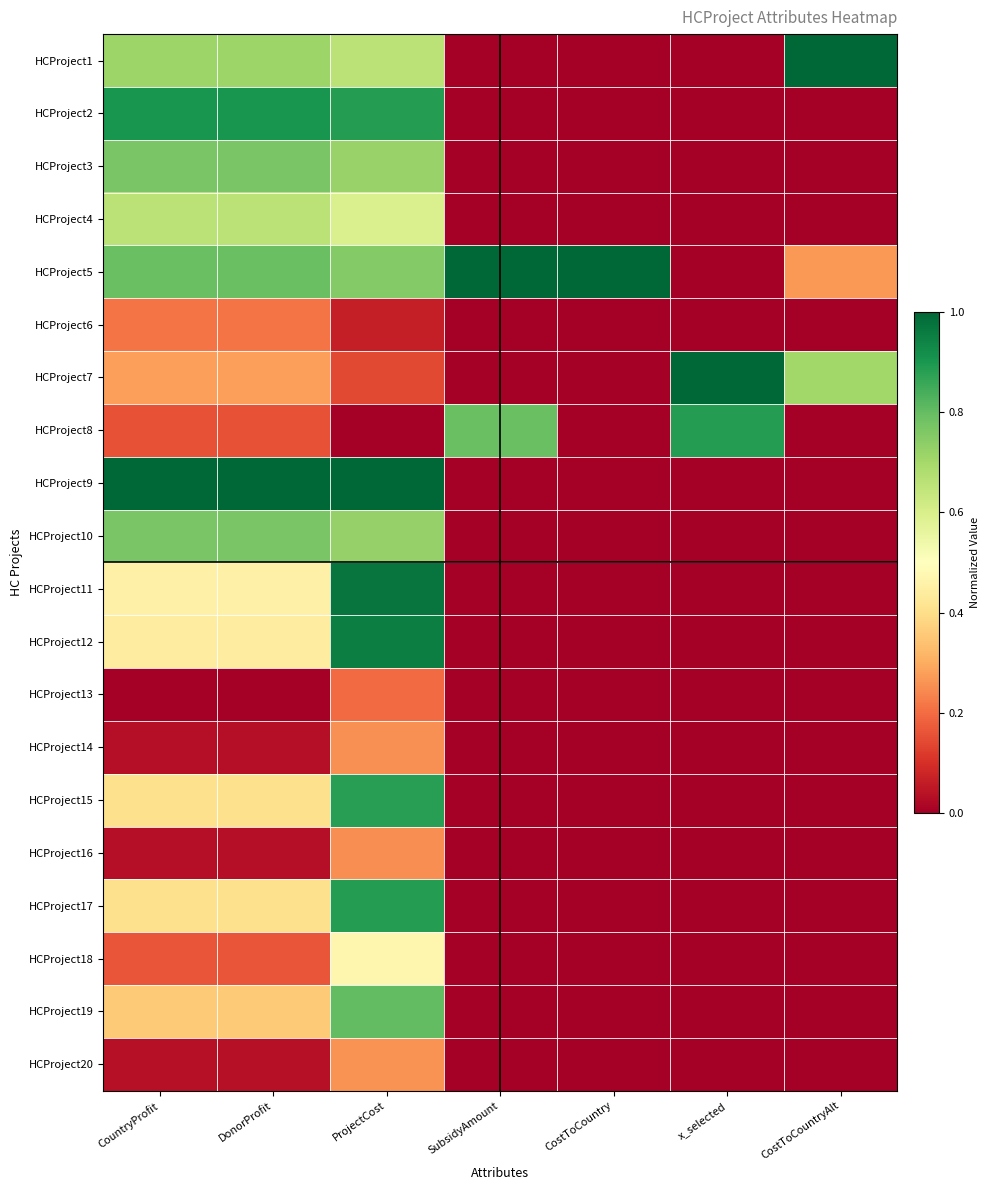

Which has a higher value, ProjectCost or CostToCountryAlt?

CostToCountryAlt